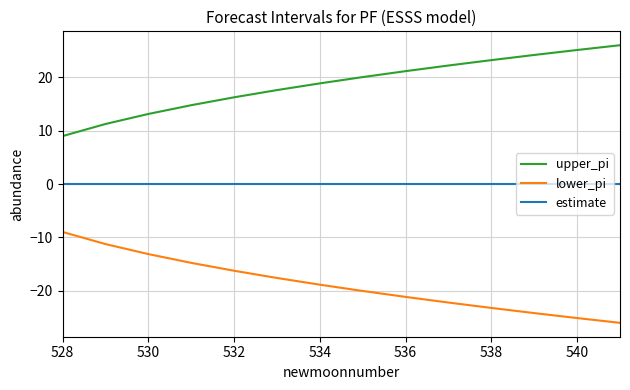

List the series in order of their peak value, highest first.

upper_pi, estimate, lower_pi